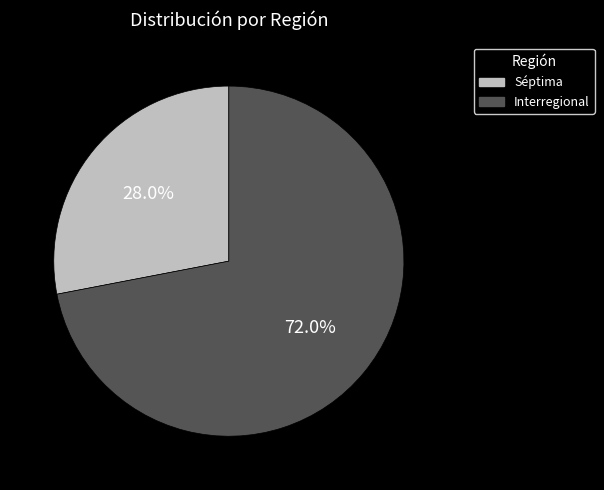

Which slice is the largest?

Interregional